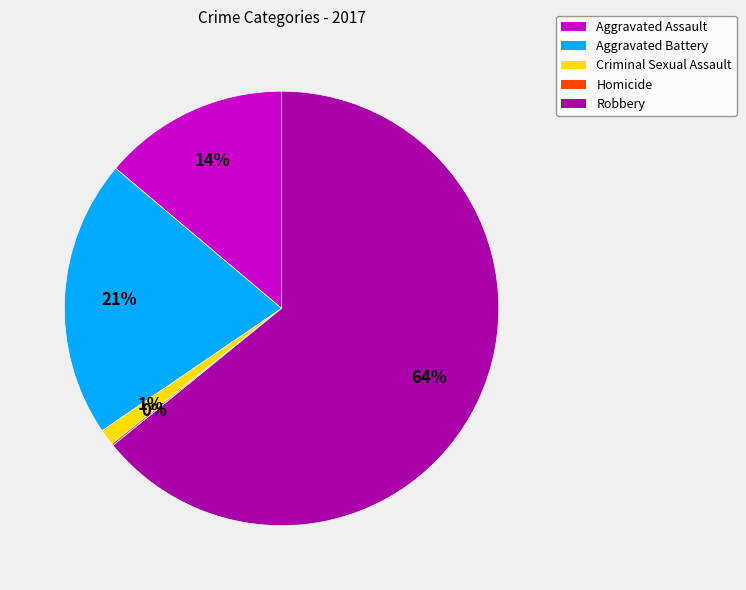

Which slice is the largest?

Robbery